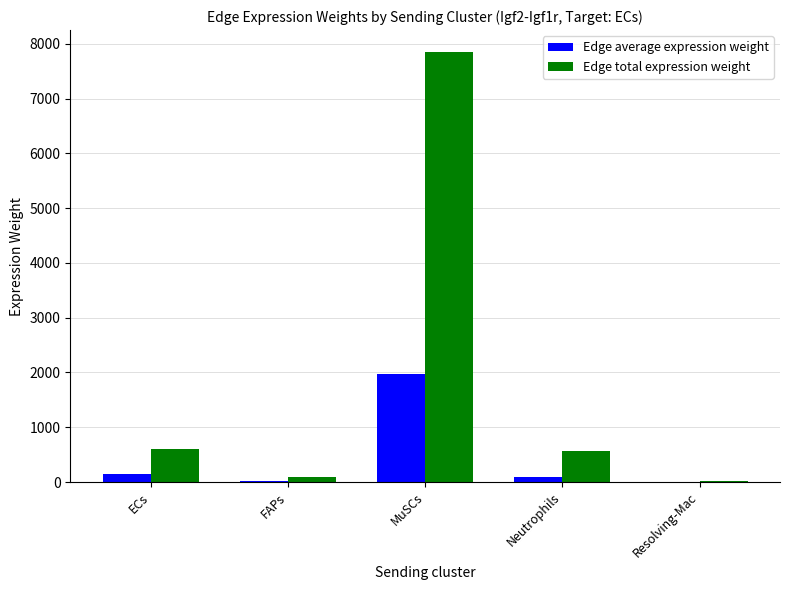

Count the number of data series in this chart.

2